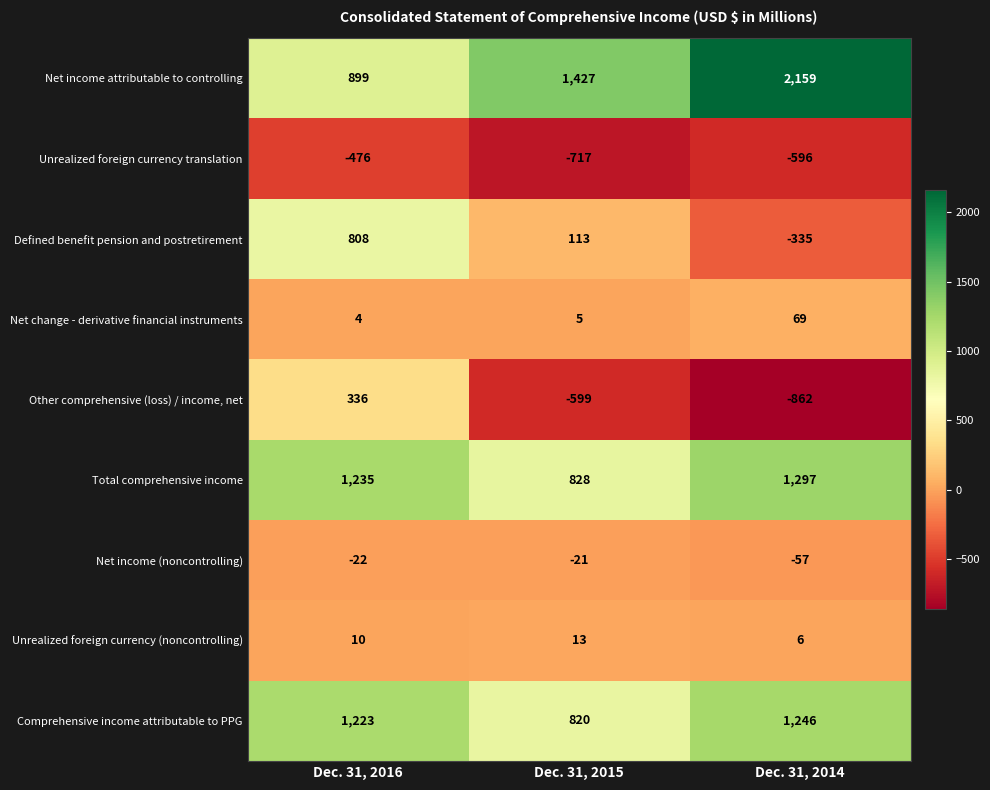

At Dec. 31, 2016, list the series in order from smallest to largest.

Unrealized foreign currency translation, Net income (noncontrolling), Net change - derivative financial instruments, Unrealized foreign currency (noncontrolling), Other comprehensive (loss) / income, net, Defined benefit pension and postretirement, Net income attributable to controlling, Comprehensive income attributable to PPG, Total comprehensive income